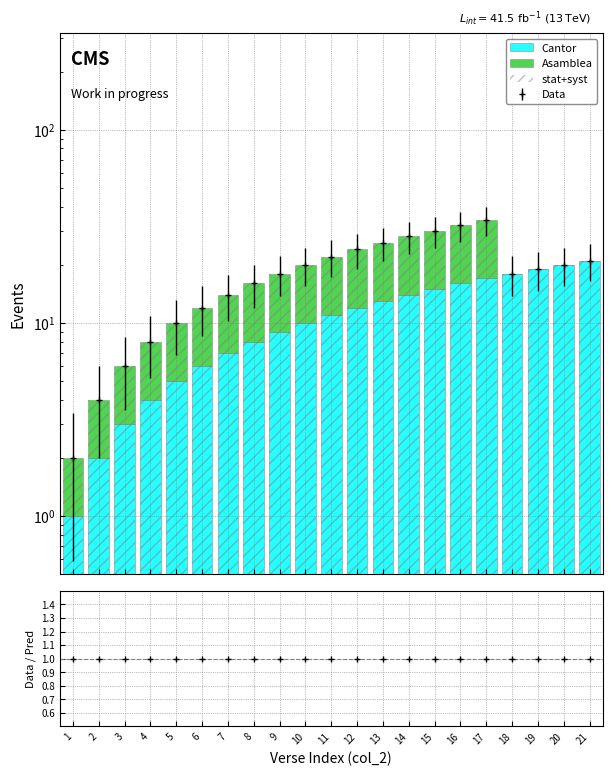

At which category is the sum across all series the highest?

17